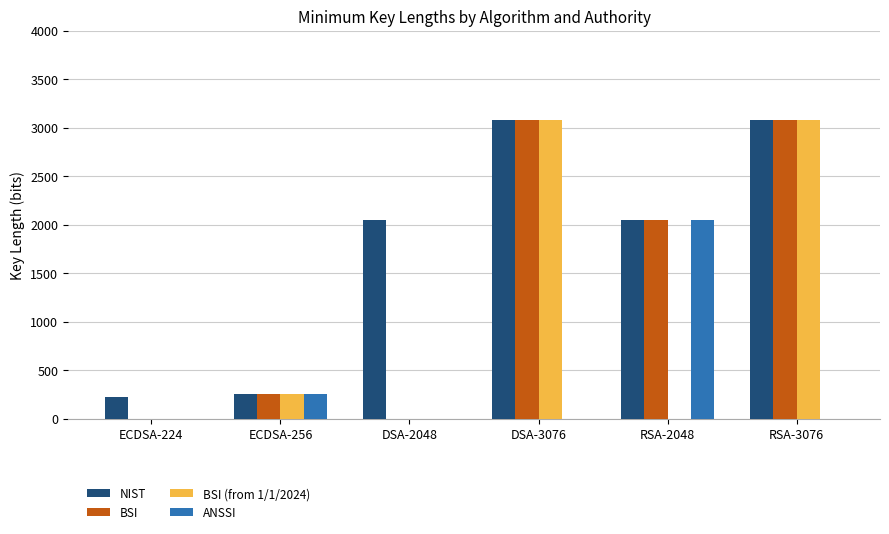

Where is ANSSI nearest to the value 1024?

ECDSA-256